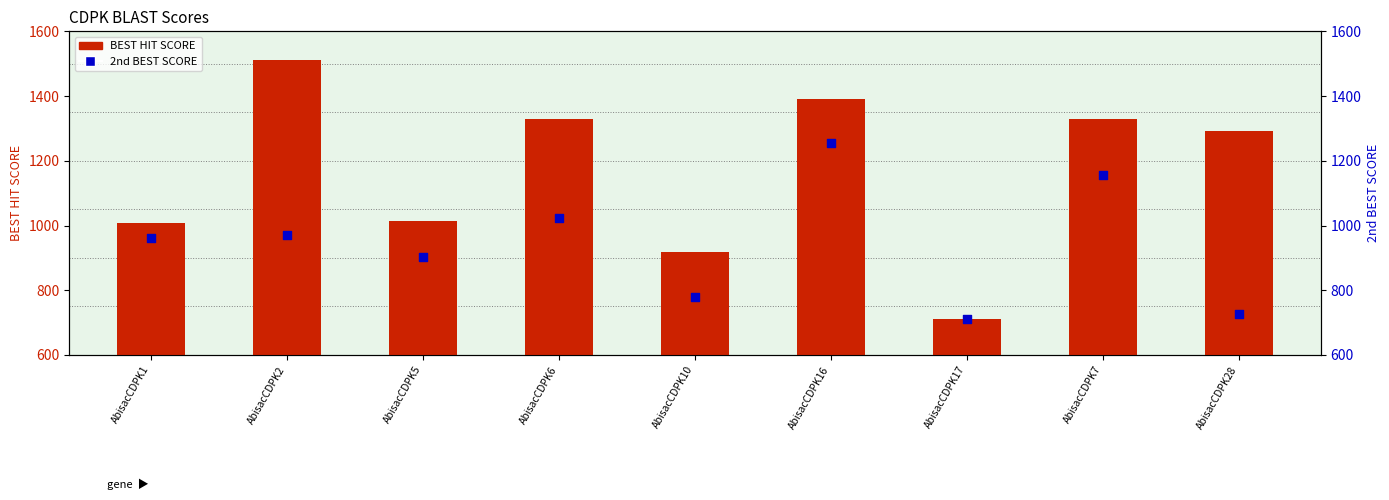

What is the total value across all series at AbisacCDPK1?

1970